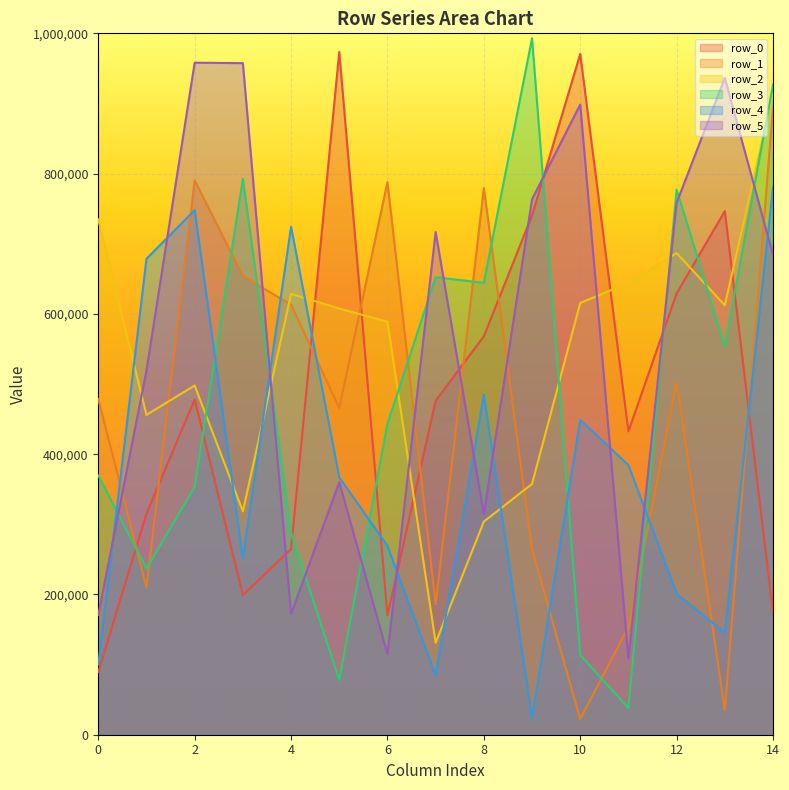

How many intersections are there between row_2 and row_1?

4